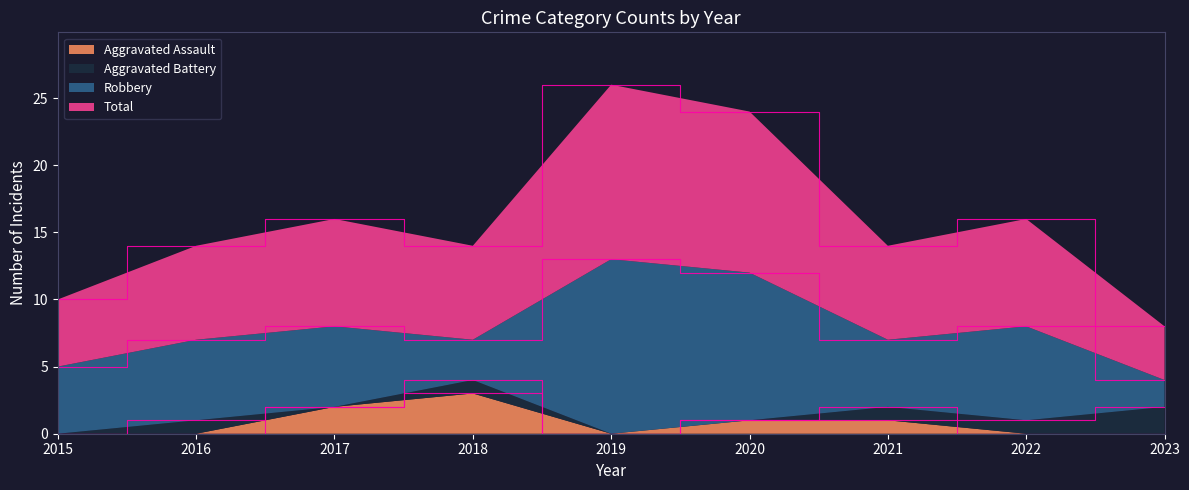

The value of Aggravated Assault at 2020 is 1. True or false?

True